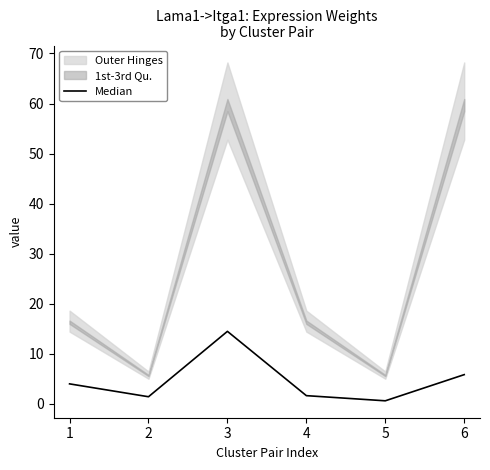

What is the value of the 4th point from the left?

1.6